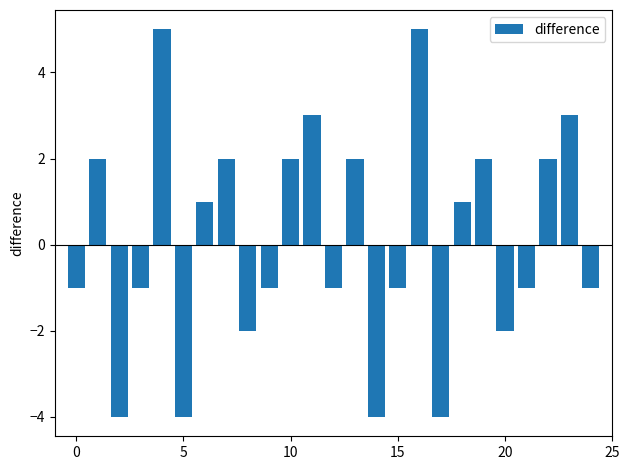

How many bars are there in total?

25